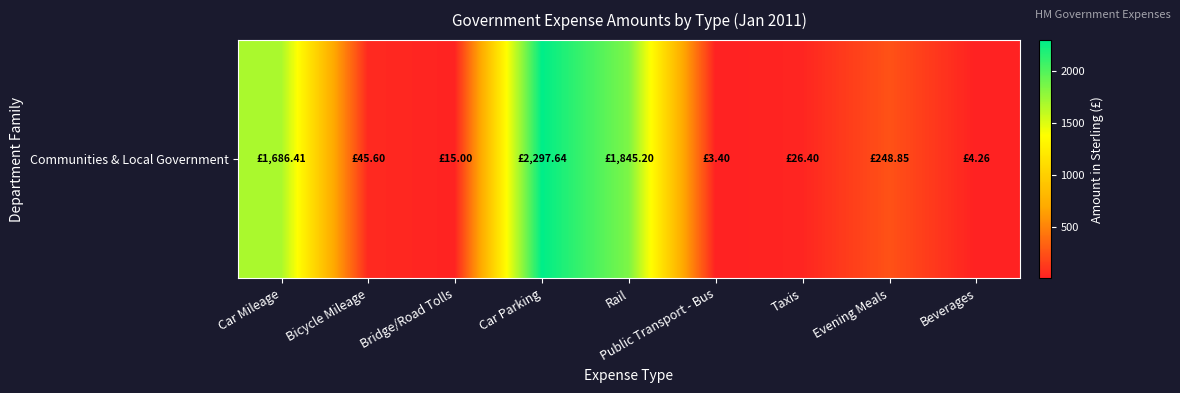

List the labels in order of value, largest first.

Car Parking, Rail, Car Mileage, Evening Meals, Bicycle Mileage, Taxis, Bridge/Road Tolls, Beverages, Public Transport - Bus